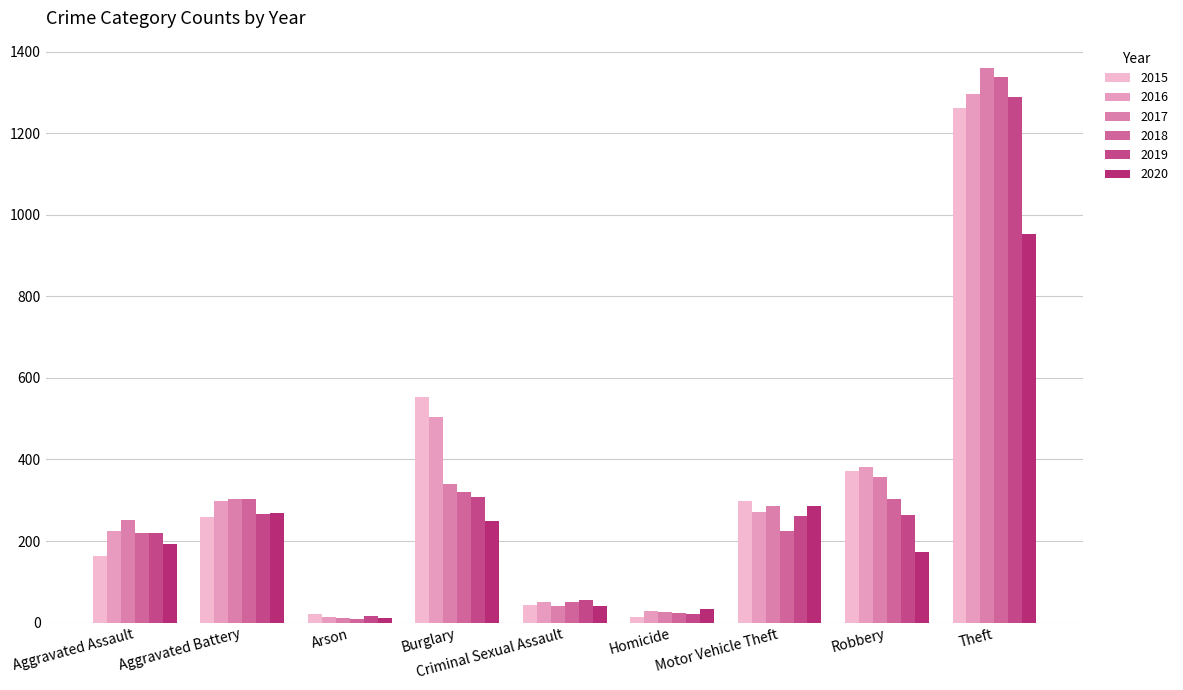

Reading left to right, extract all data points from this chart.

2015: 164	259	22	552	43	13	299	372	1263
2016: 225	298	14	505	51	28	272	381	1297
2017: 251	303	12	339	41	27	285	356	1359
2018: 220	302	8	319	51	23	225	302	1337
2019: 220	267	16	308	55	21	262	263	1288
2020: 192	268	12	250	40	34	287	174	954